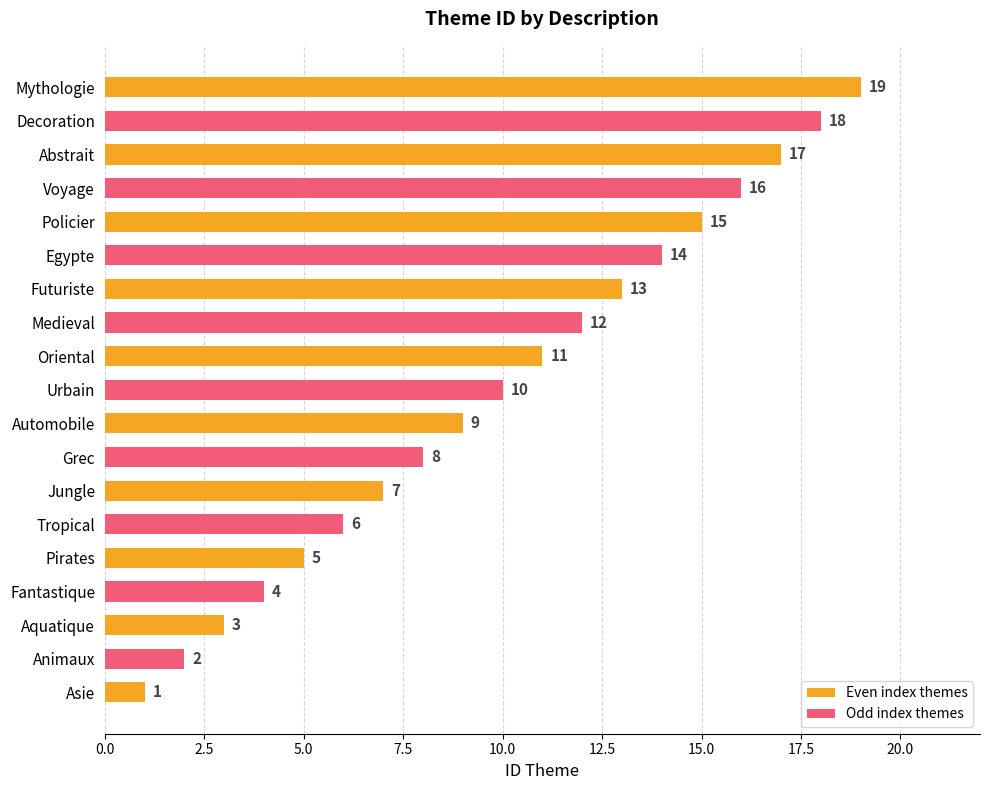

What is the approximate value at Egypte?

14